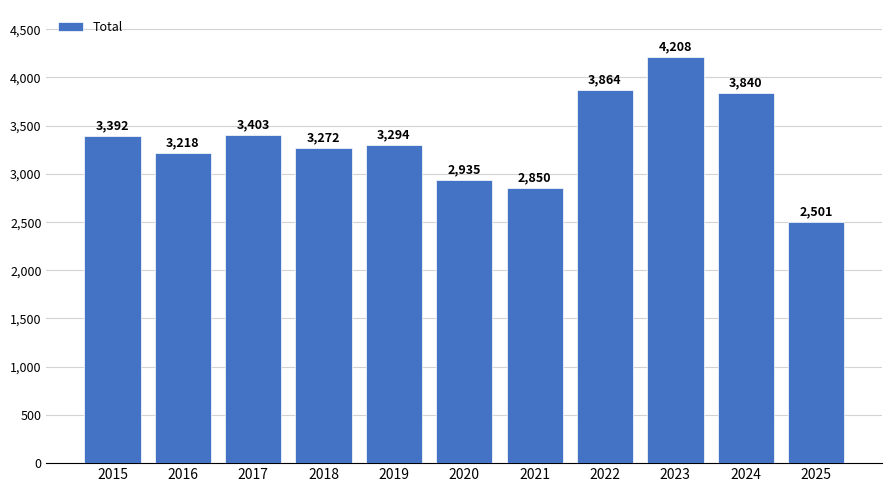

Reading left to right, list all the values displayed in this chart.

2015=3392	2016=3218	2017=3403	2018=3272	2019=3294	2020=2935	2021=2850	2022=3864	2023=4208	2024=3840	2025=2501